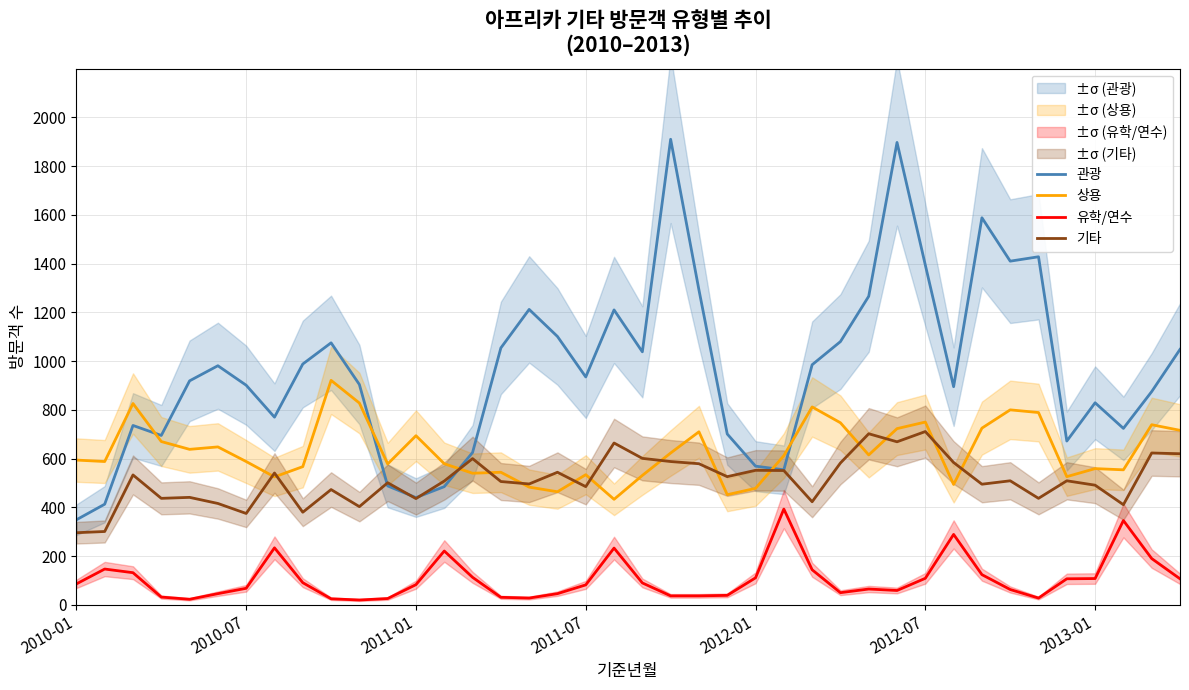

What is the minimum value shown in the chart?

20